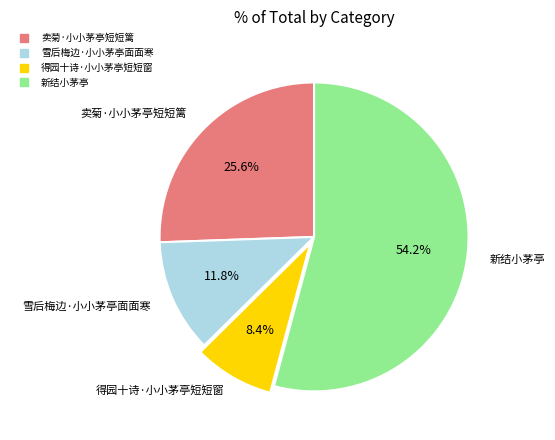

What percentage do 卖菊·小小茅亭短短篱 and 得园十诗·小小茅亭短短窗 together represent?

34.0%